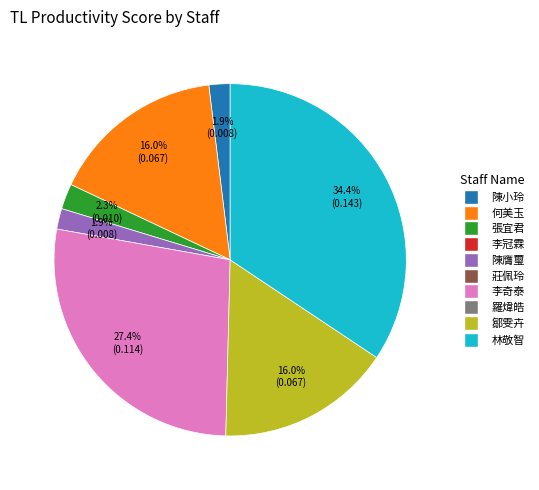

Is there any slice that represents more than half of the pie?

No